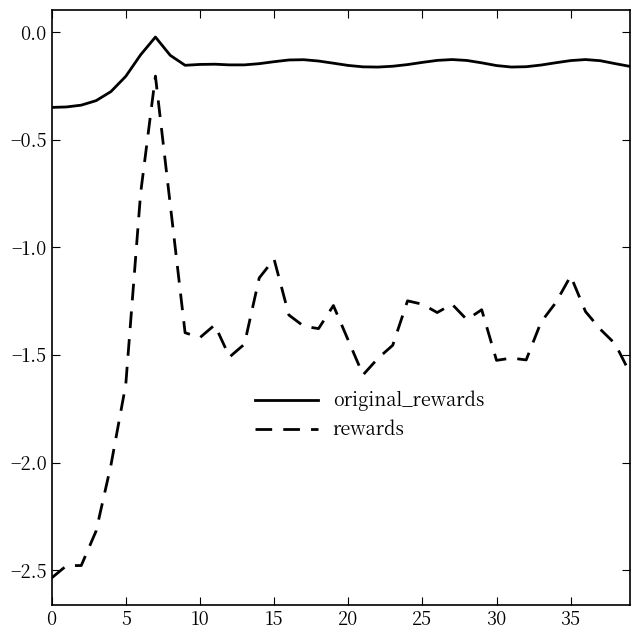

True or false: original_rewards and rewards intersect in this chart.

False